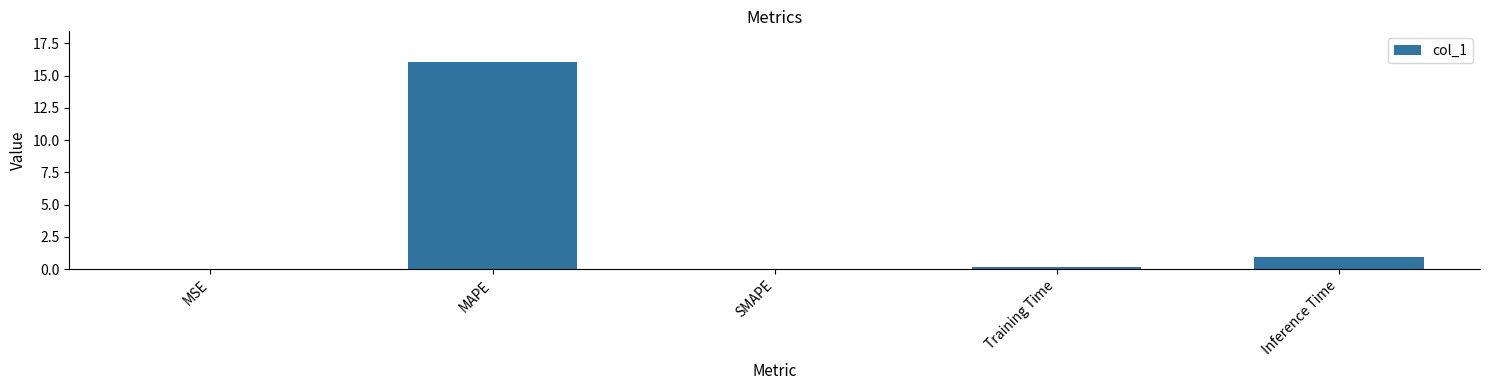

Is it true that the value at Inference Time is 0.4?

False